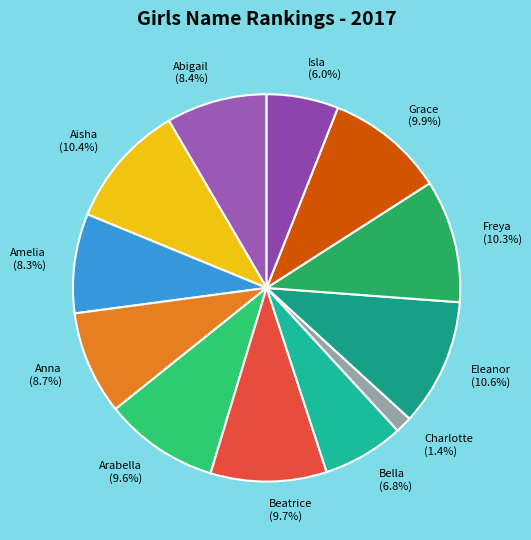

How much of the chart is everything except Anna?

91.3%